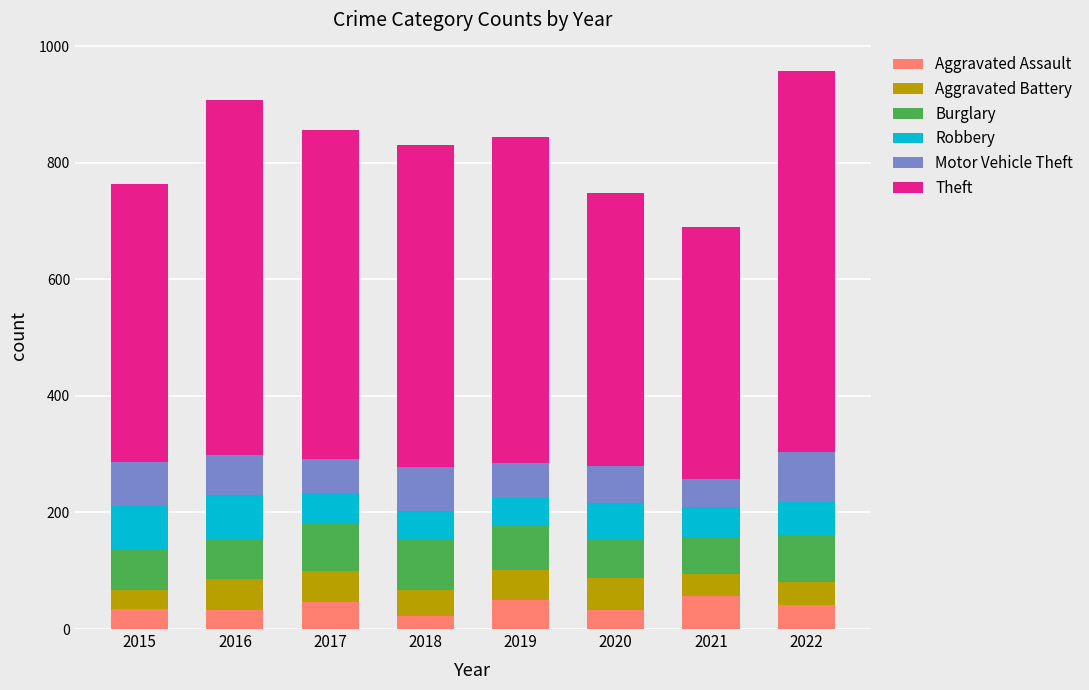

How many categories are shown in the chart?

8